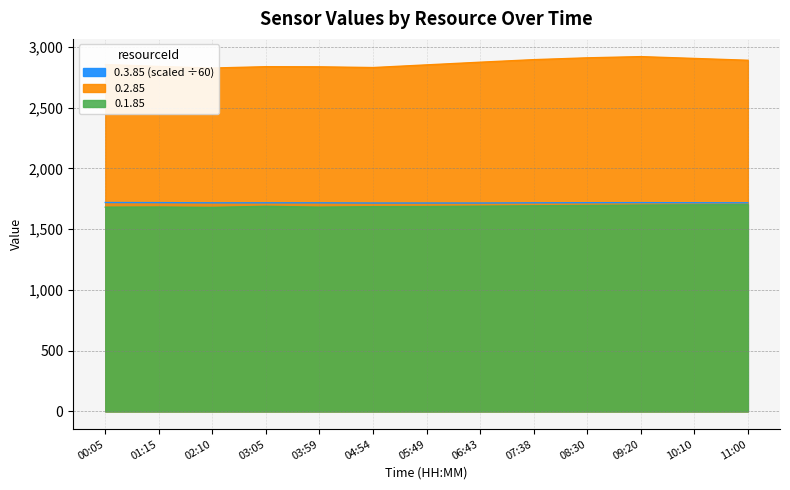

Which label corresponds to the largest value in the chart?

09:20